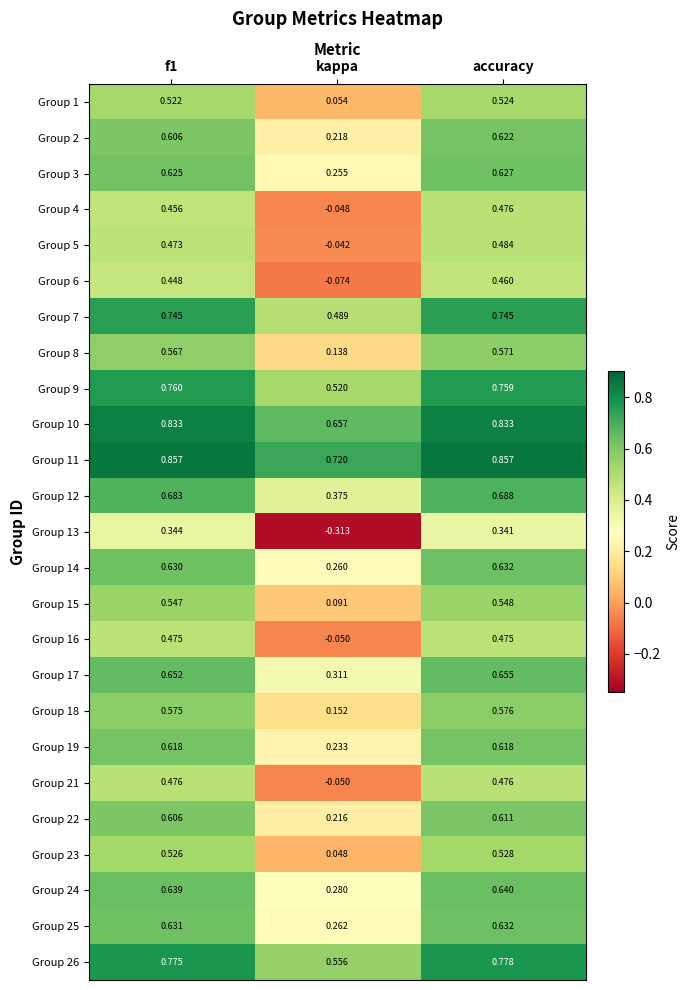

Is the value of Group 3 at kappa greater than the value of Group 9 at kappa?

No